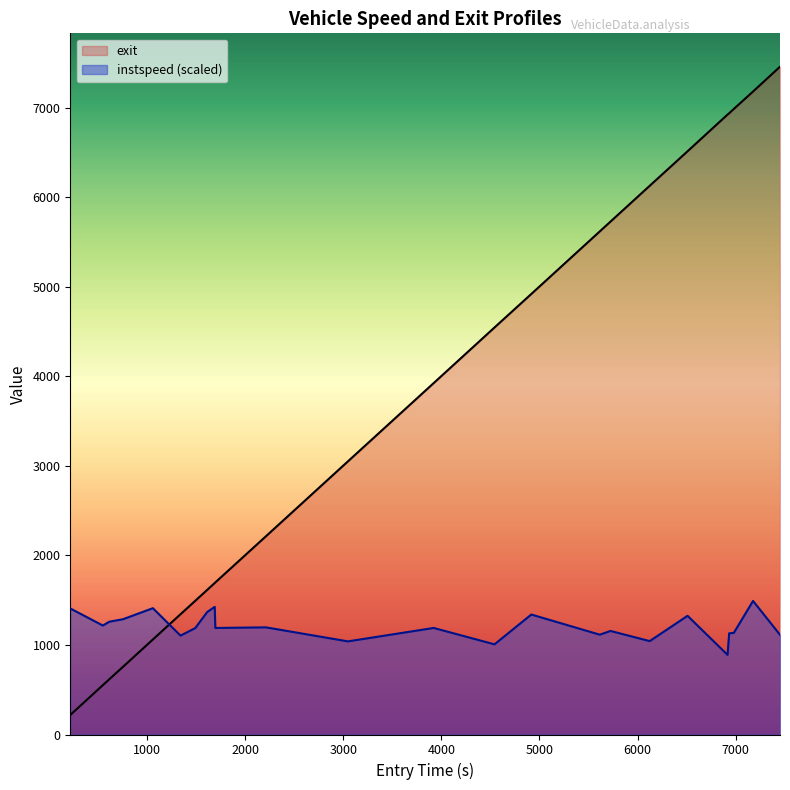

The instspeed series shows 741.7 at 12. True or false?

False